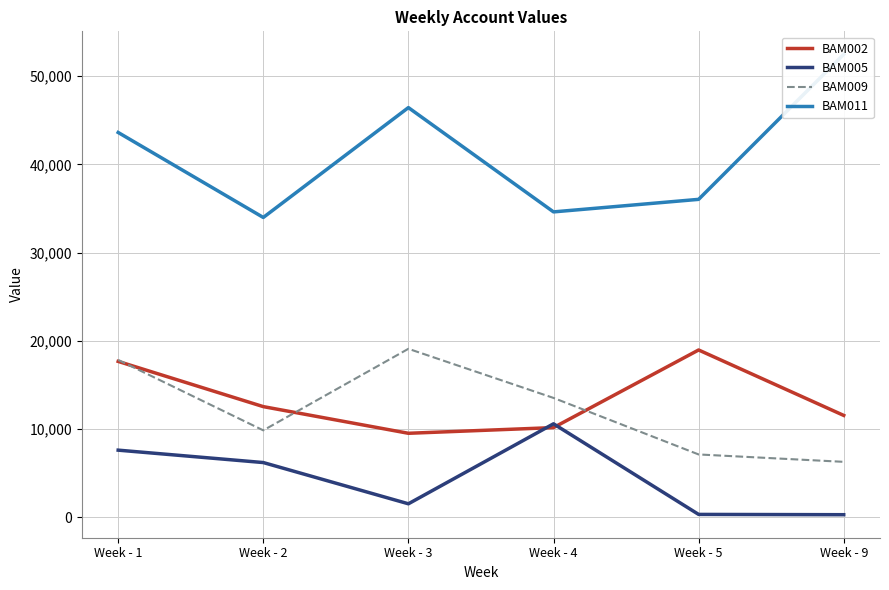

In BAM011, how many points are lower than both neighbors (excluding endpoints)?

2